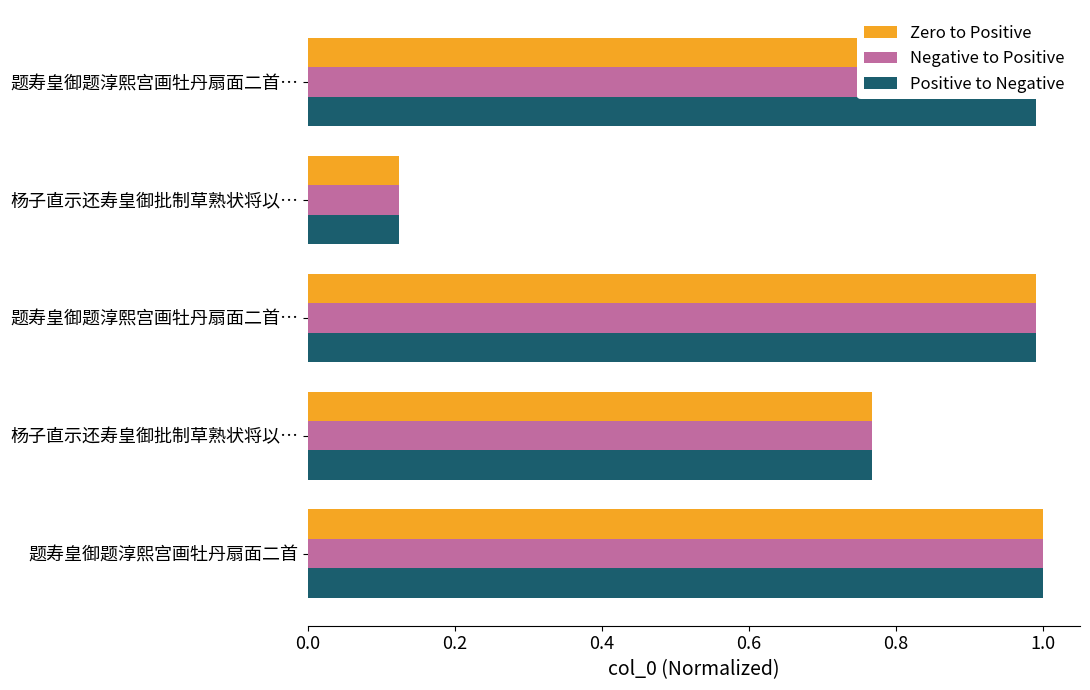

What are all the series names shown in the legend?

Zero to Positive, Negative to Positive, Positive to Negative